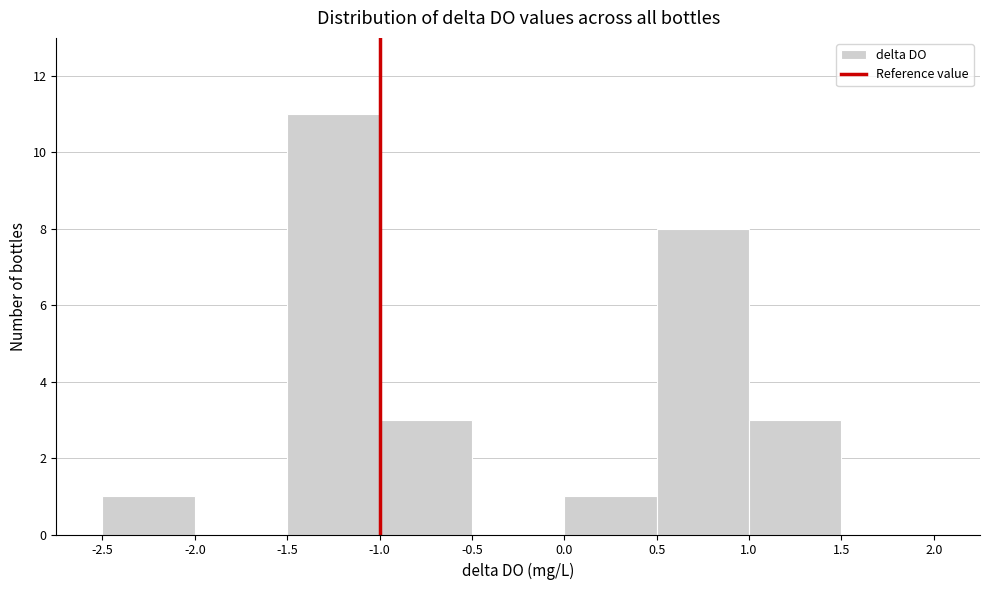

Reading left to right, transcribe this chart: for each bar, give the range it covers on the x-axis and its height. The values are not printed on the chart, so give them approximately, as read against the axis.

-2.5 to -2.0: 1
-2.0 to -1.5: 0
-1.5 to -1.0: 11
-1.0 to -0.5: 3
-0.5 to 0.0: 0
0.0 to 0.5: 1
0.5 to 1.0: 8
1.0 to 1.5: 3